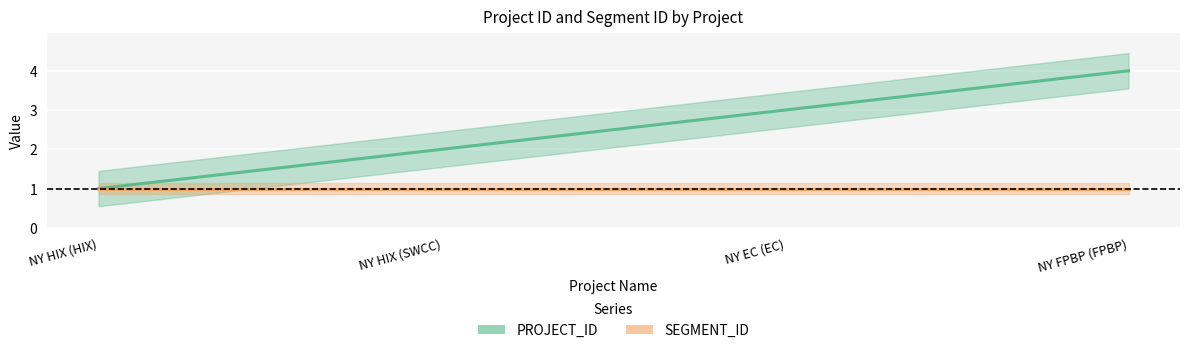

What is the label of the 3rd point from the right?

NY HIX (SWCC)